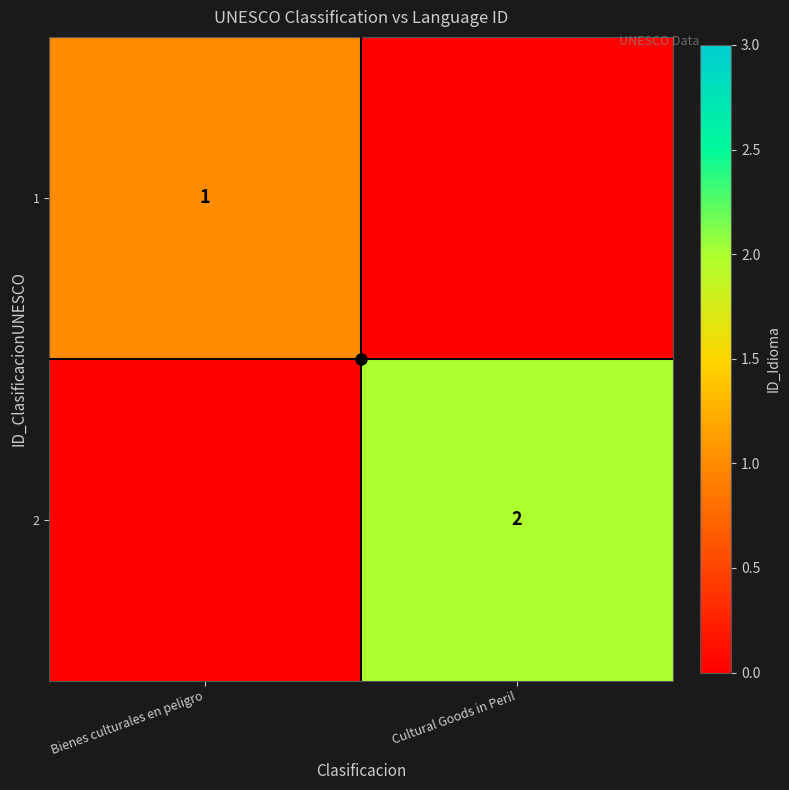

Which category has the highest value across all series?

Cultural Goods in Peril